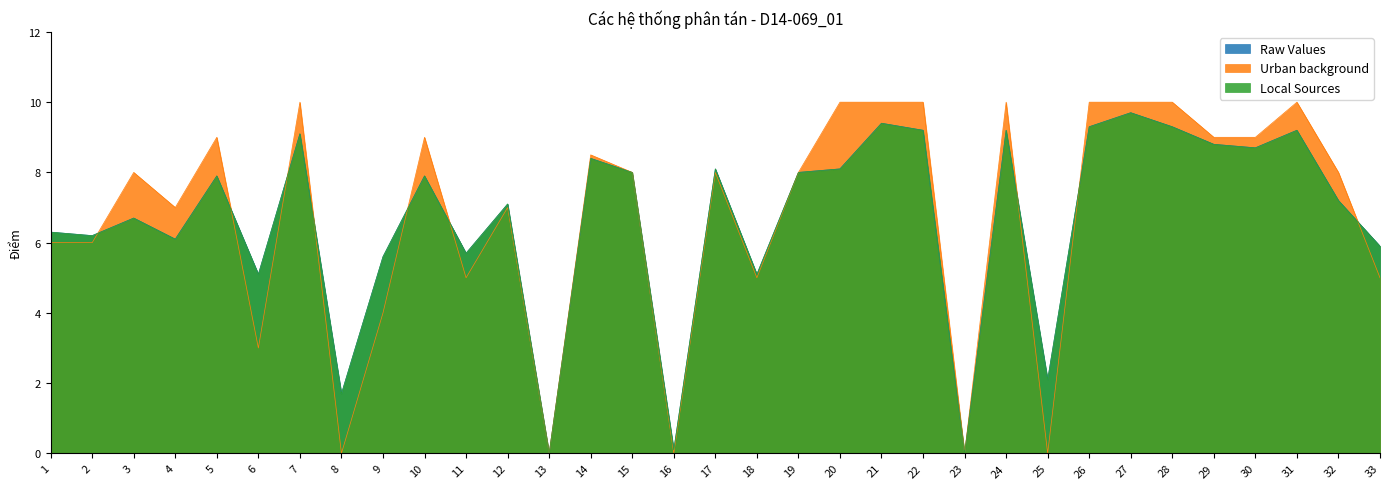

What is the difference between the Raw Values values at 6 and 28?

4.2